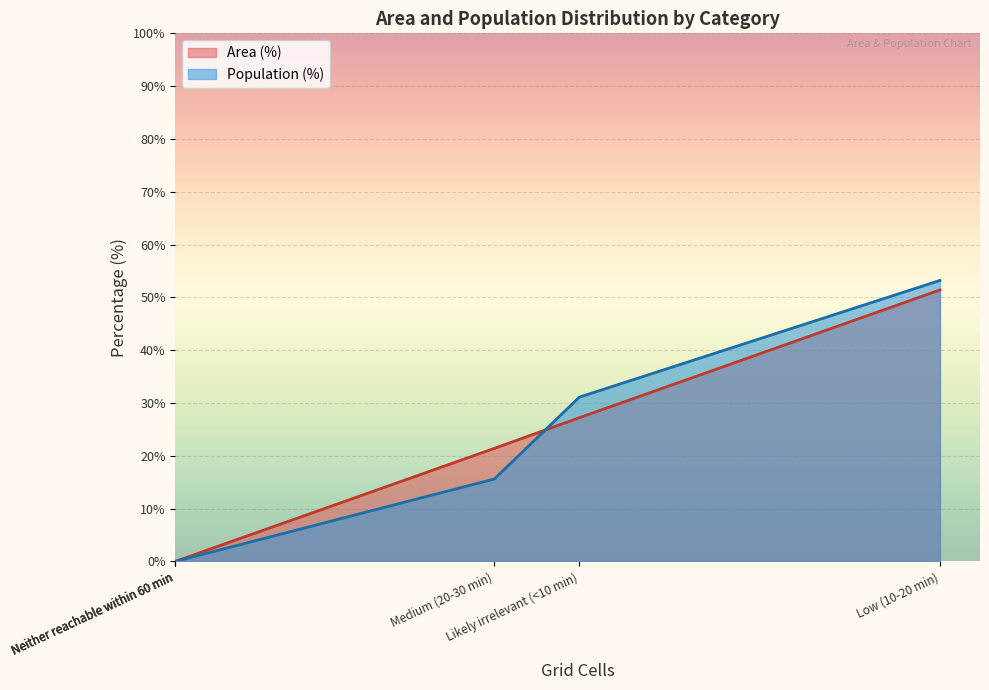

At which category is the sum across all series the highest?

Low (10-20 min)